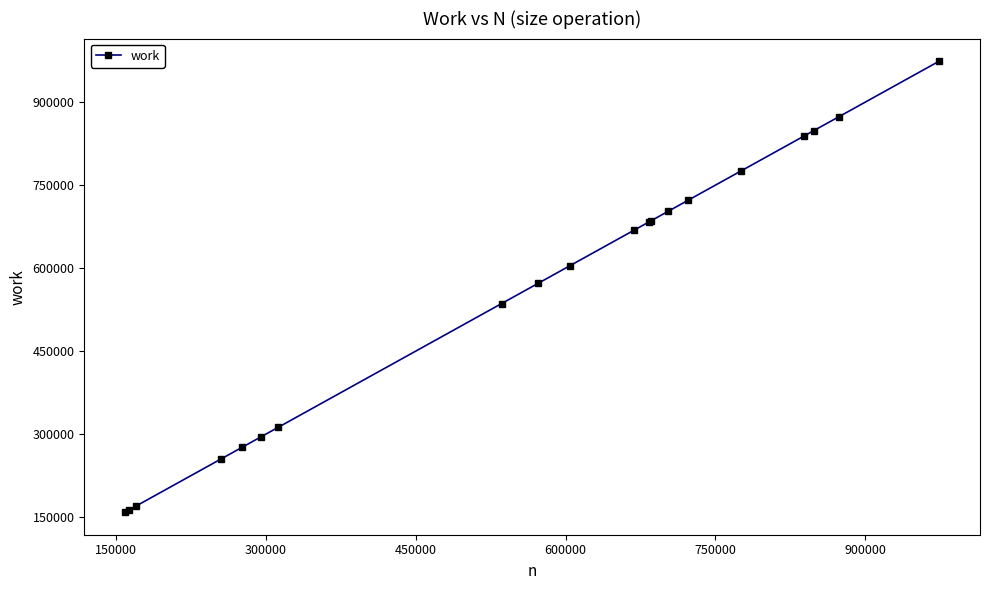

What is the value of the 12th point from the left?

683235